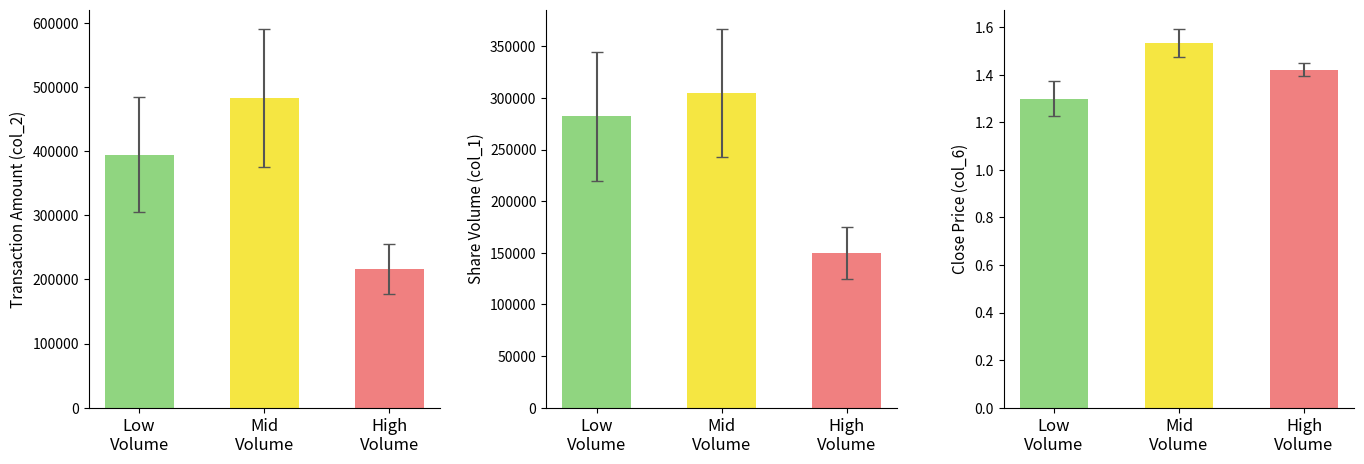

What is the sum of all Share Volume values?

736833.3